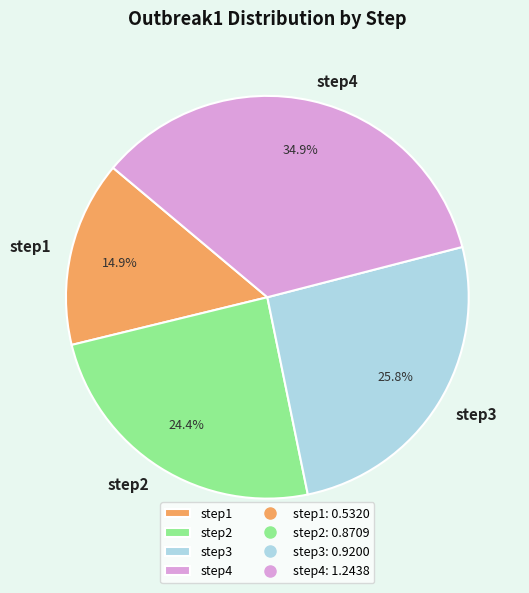

Combined, do step2 and step4 account for over 50%?

Yes